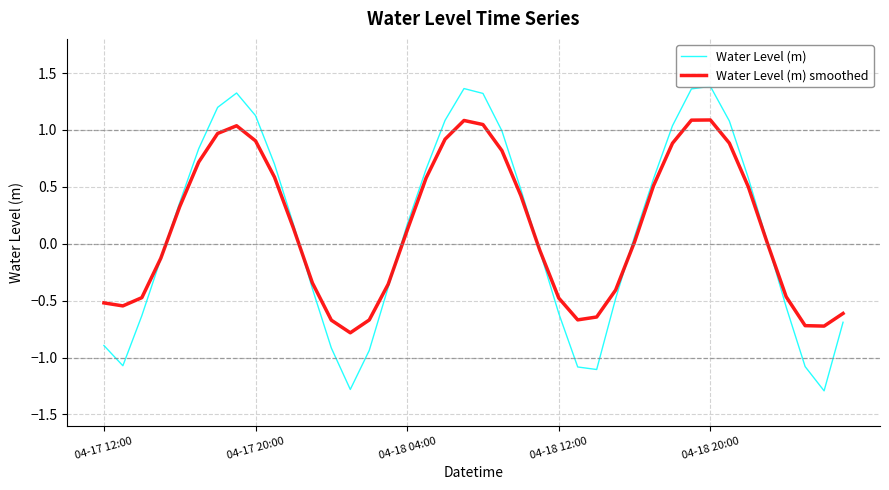

How many intersections are there between Water Level (m) and Water Level (m) smoothed?

6